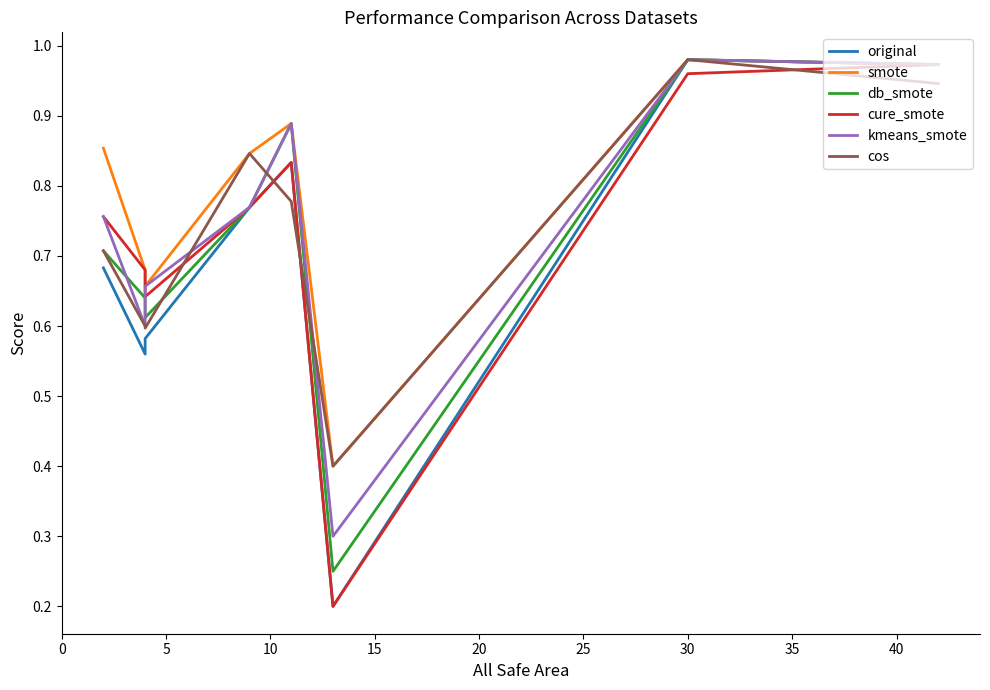

Reading left to right, extract all data points from this chart.

original: 0.7	0.6	0.6	0.8	0.8	0.2	1.0	1.0
smote: 0.9	0.7	0.7	0.8	0.9	0.4	1.0	1.0
db_smote: 0.7	0.6	0.6	0.8	0.9	0.2	1.0	1.0
cure_smote: 0.8	0.7	0.6	0.8	0.8	0.2	1.0	1.0
kmeans_smote: 0.8	0.6	0.7	0.8	0.9	0.3	1.0	1.0
cos: 0.7	0.6	0.6	0.8	0.8	0.4	1.0	0.9